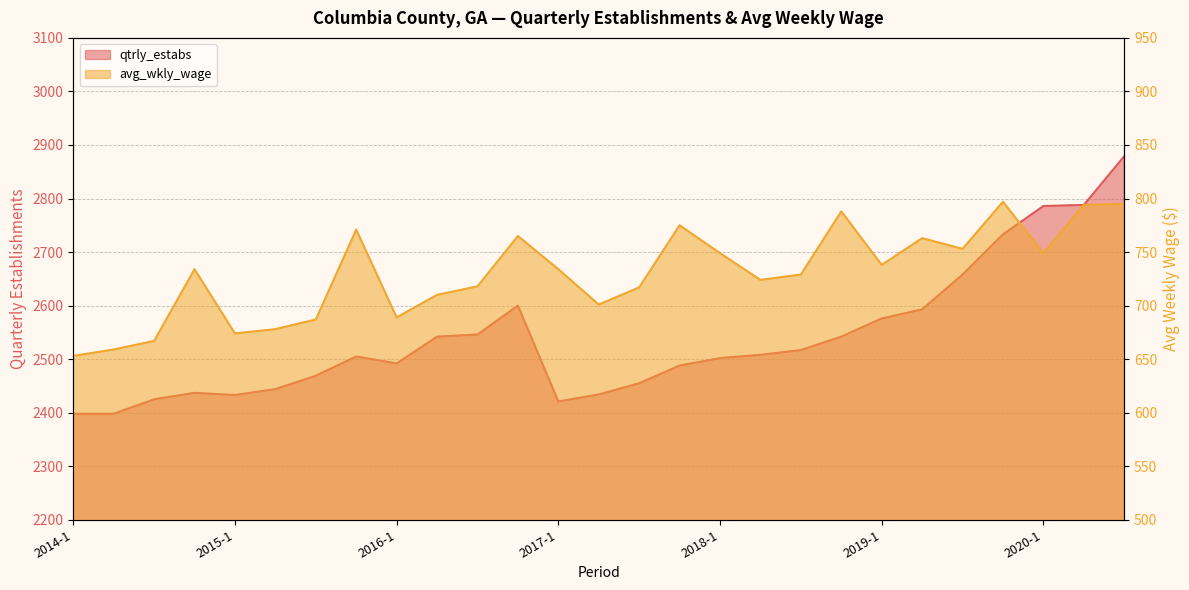

At which label does qtrly_estabs first exceed 2505?

2016-2